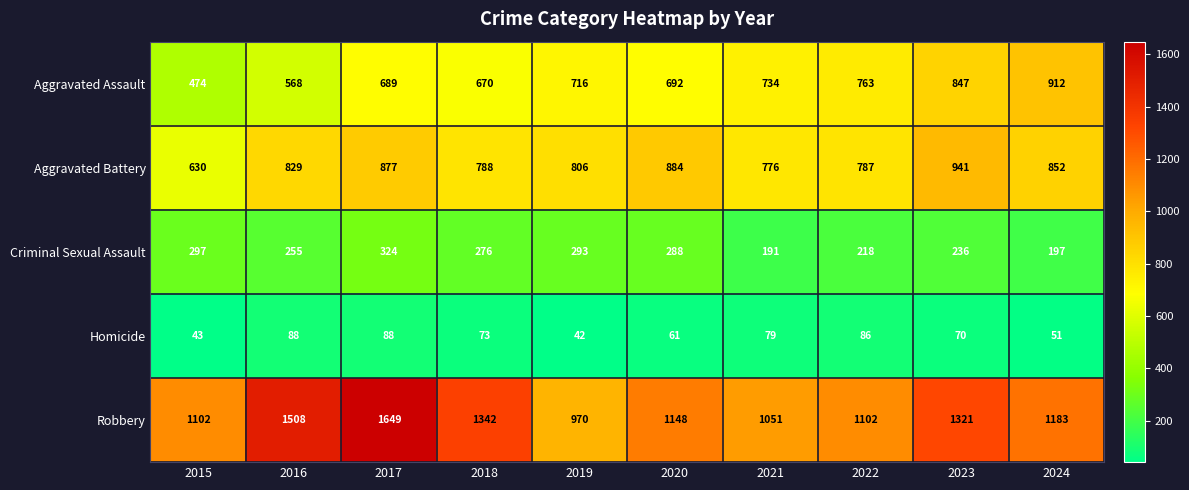

Which series changed the most between 2015 and 2022?

Aggravated Assault